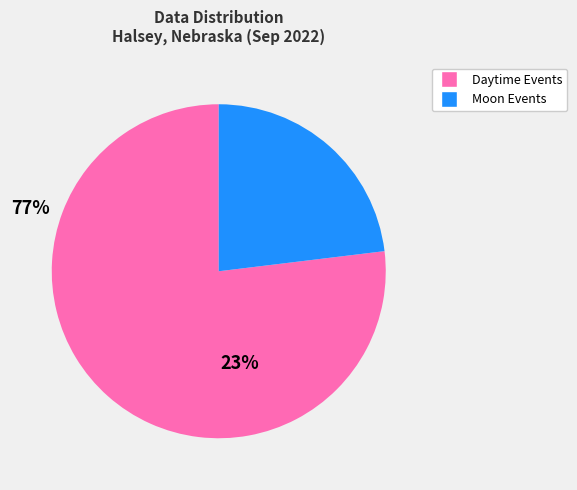

Is there any slice that represents more than half of the pie?

Yes